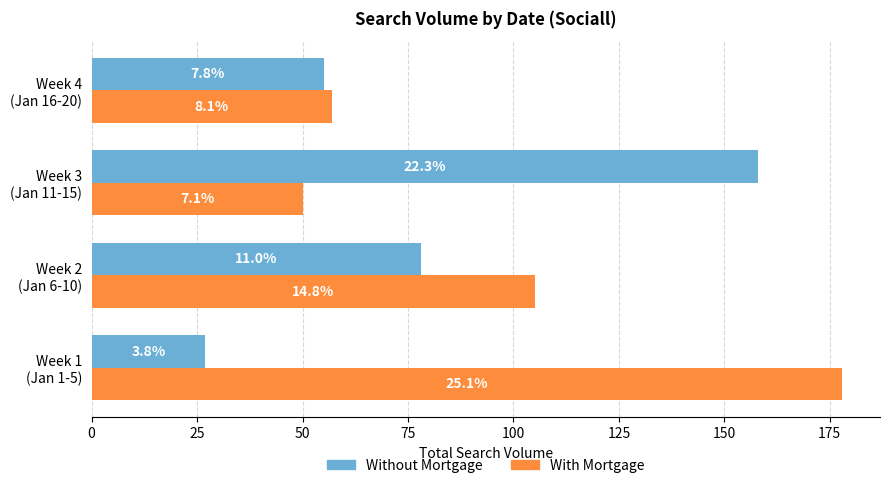

What are all the series names shown in the legend?

Without Mortgage, With Mortgage